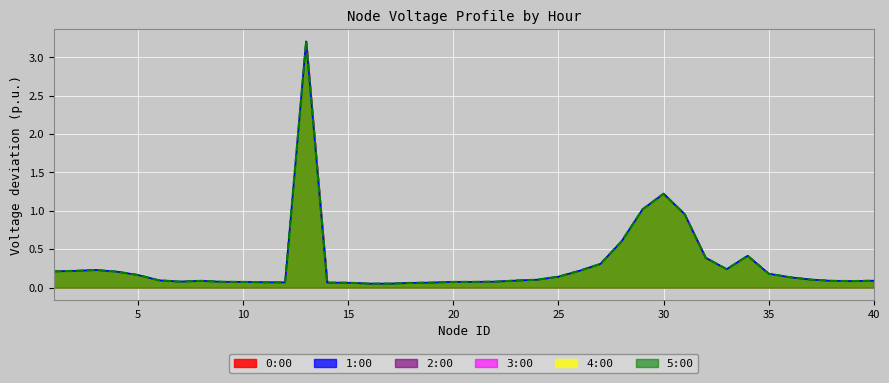

In 2:00, how many points are lower than both neighbors (excluding endpoints)?

5